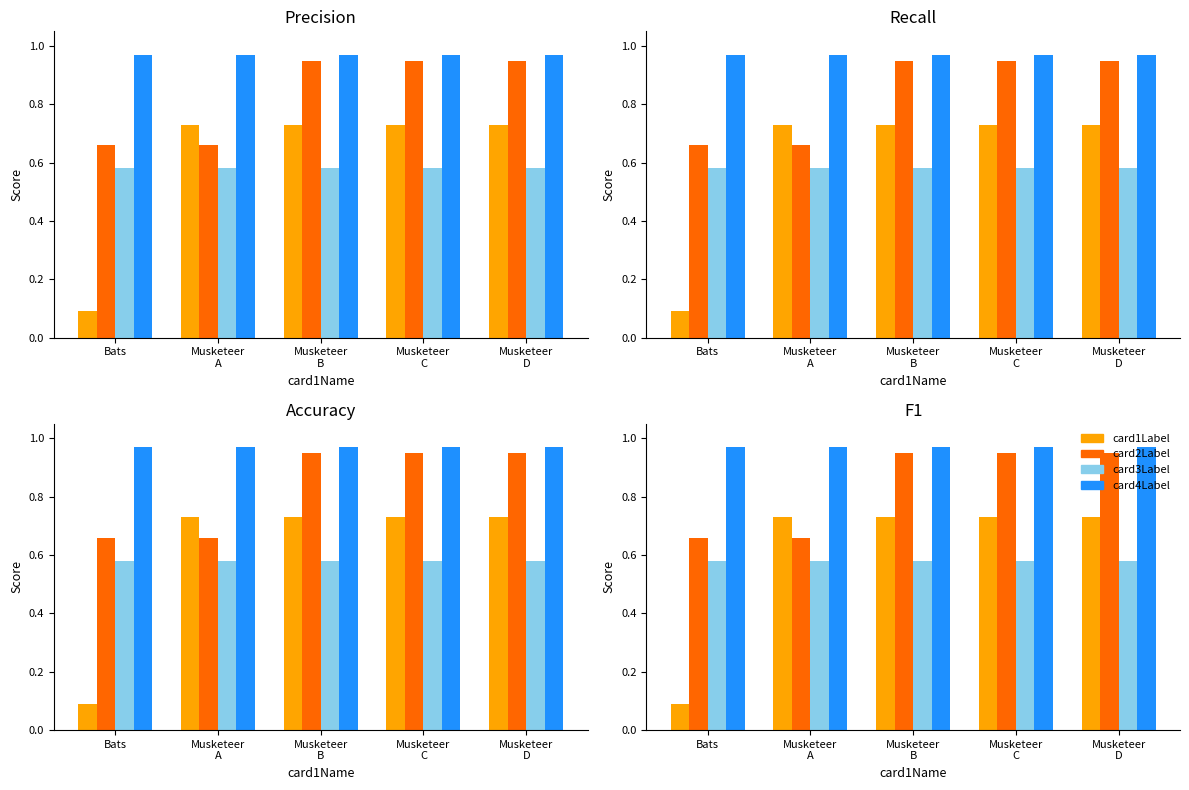

At which label is card3Label closest to 0?

Bats